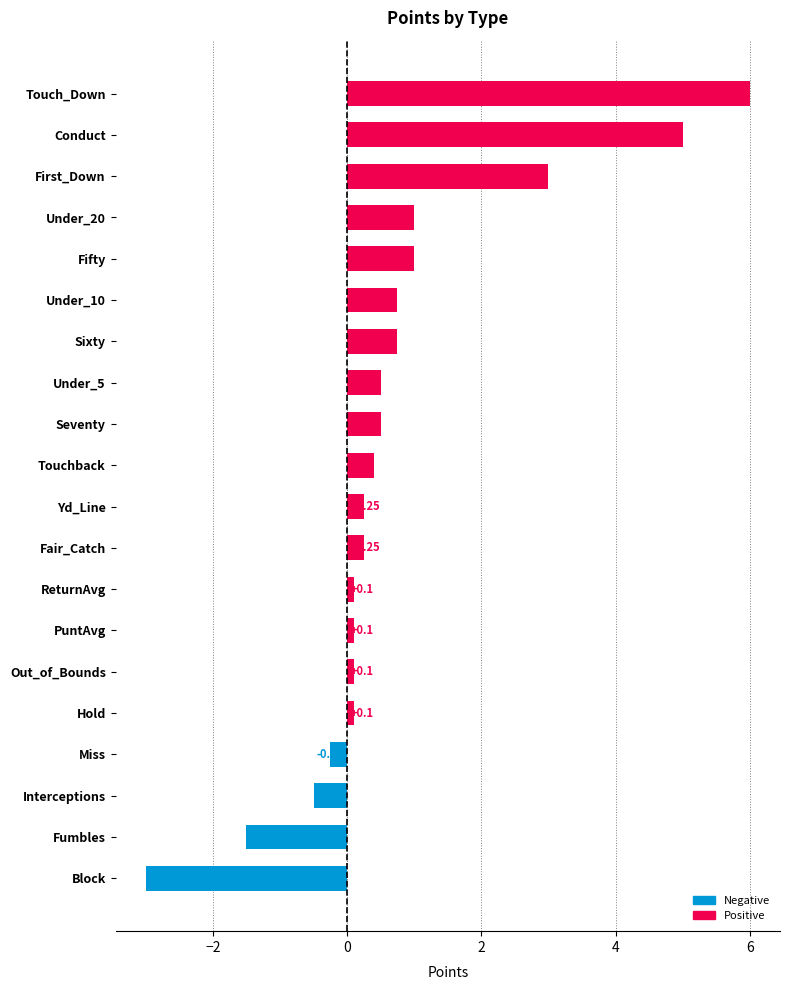

What is the change in value from Fumbles to Touch_Down?

+7.5